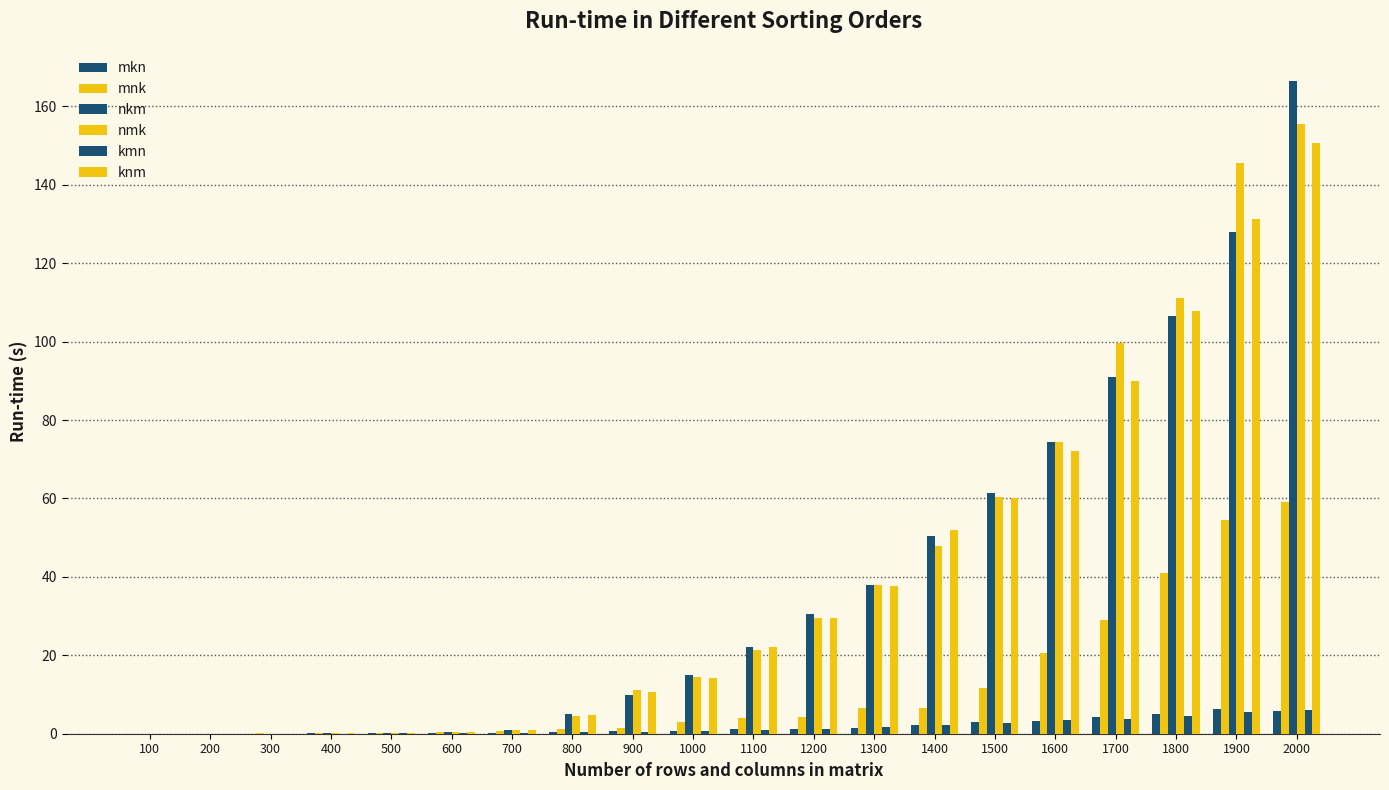

Are the bars grouped side by side (vs. stacked)?

Yes